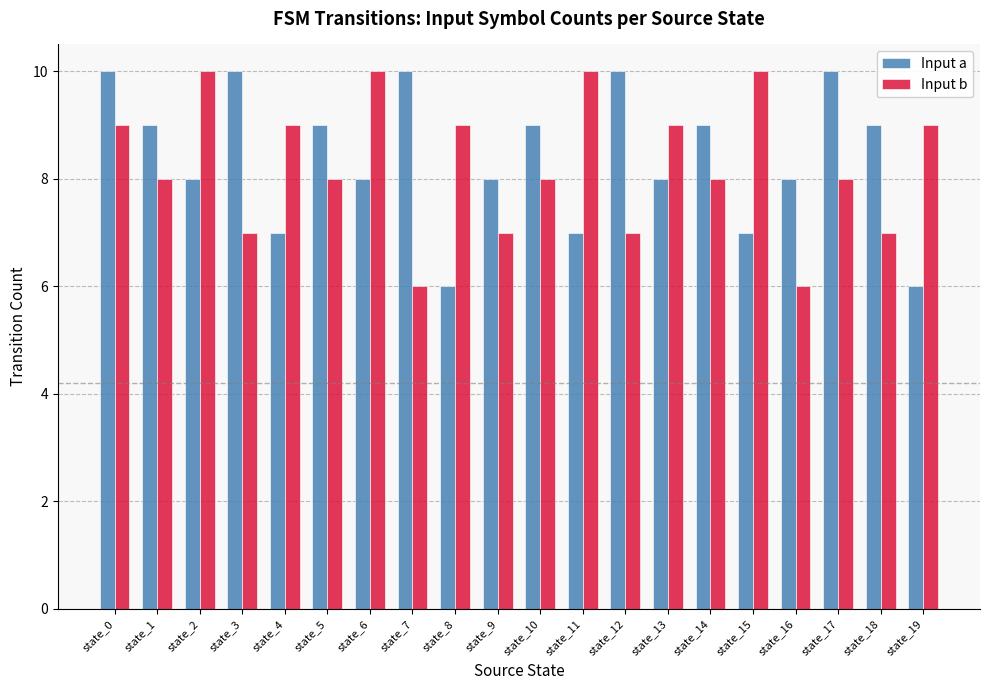

At state_8, list the series in order from smallest to largest.

Input a, Input b